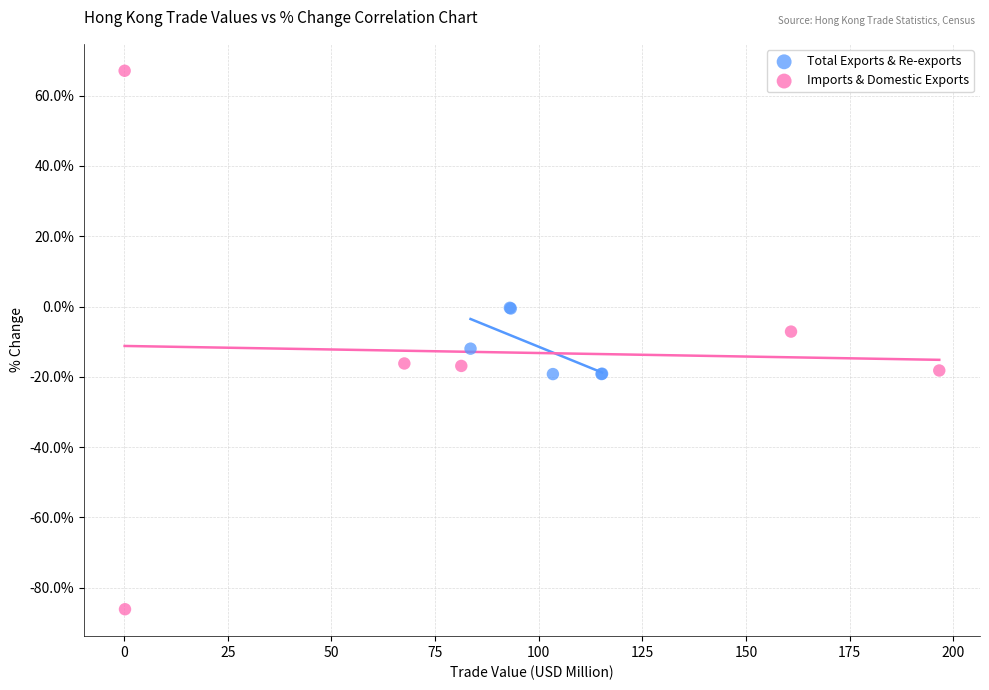

Which series contains the lowest Y value?

Imports & Domestic Exports